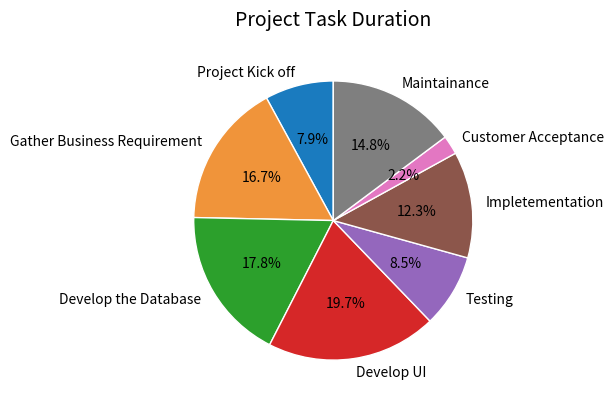

Approximately how many times larger is the value at Develop the Database compared to Develop UI?

0.9